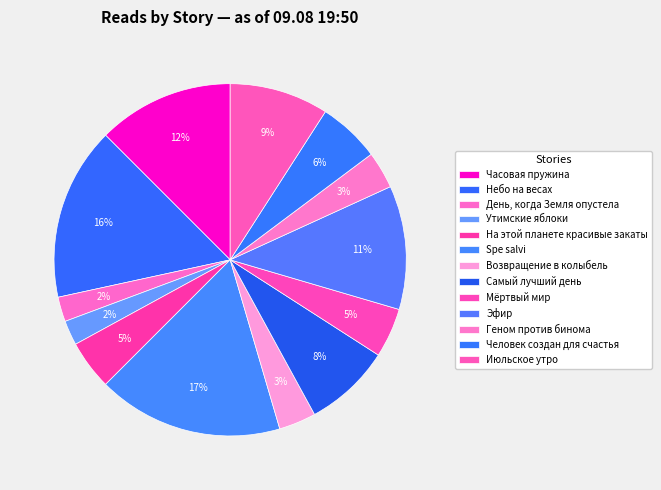

Between Человек создан для счастья and Небо на весах, which is larger?

Небо на весах